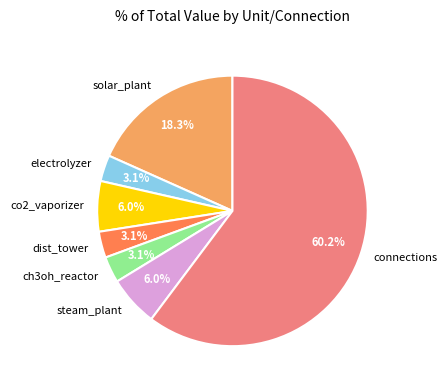

Is steam_plant the majority of the pie?

No